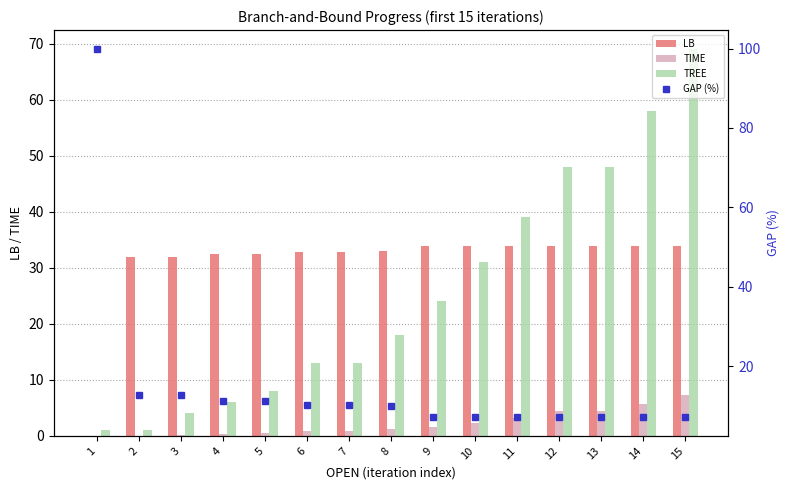

Between 15 and 2, which is larger?

15